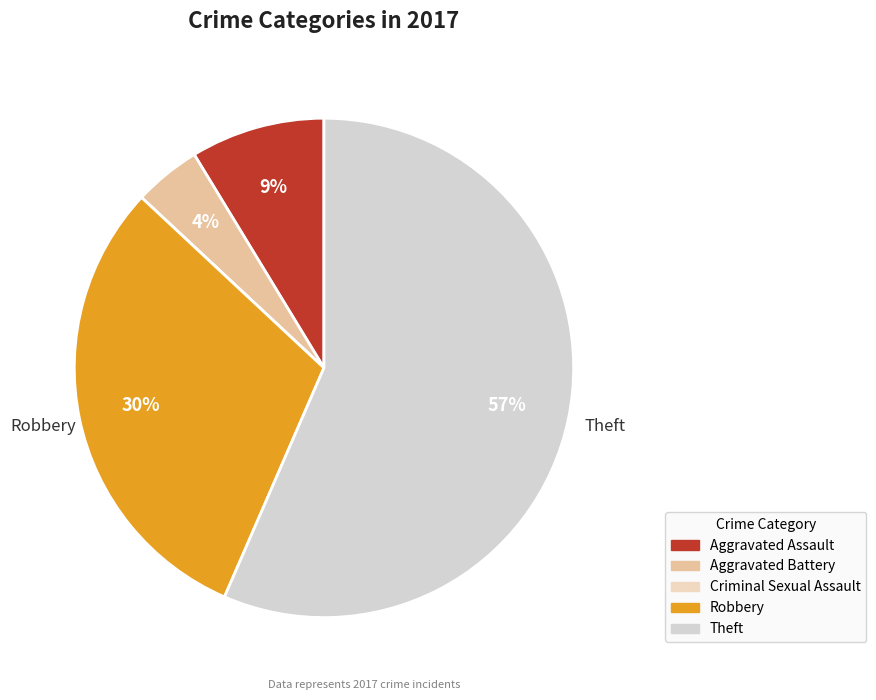

Which category has the biggest portion of the pie?

Theft